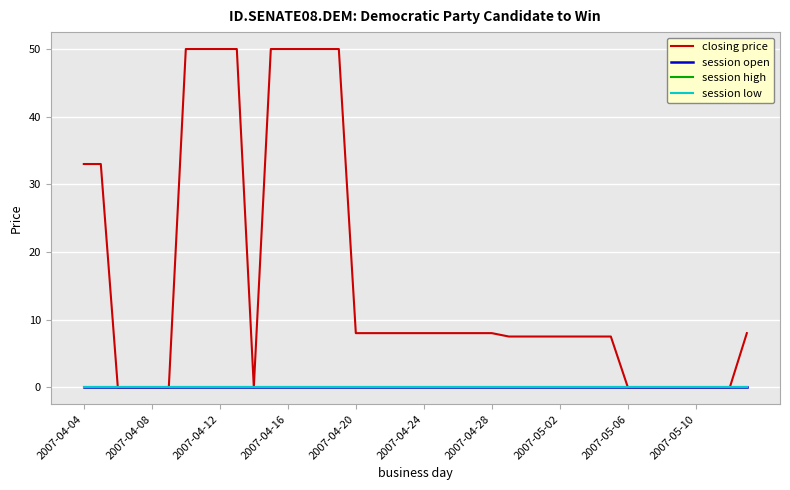

Reading left to right, list all the values displayed in this chart.

closing price: 33.0	33.0	0.0	0.0	0.0	0.0	50.0	50.0	50.0	50.0	0.0	50.0	50.0	50.0	50.0	50.0	8.0	8.0	8.0	8.0	8.0	8.0	8.0	8.0	8.0	7.5	7.5	7.5	7.5	7.5	7.5	7.5	0.0	0.0	0.0	0.0	0.0	0.0	0.0	8.0
session open: 0.0	0.0	0.0	0.0	0.0	0.0	0.0	0.0	0.0	0.0	0.0	0.0	0.0	0.0	0.0	0.0	0.0	0.0	0.0	0.0	0.0	0.0	0.0	0.0	0.0	0.0	0.0	0.0	0.0	0.0	0.0	0.0	0.0	0.0	0.0	0.0	0.0	0.0	0.0	0.0
session high: 0.0	0.0	0.0	0.0	0.0	0.0	0.0	0.0	0.0	0.0	0.0	0.0	0.0	0.0	0.0	0.0	0.0	0.0	0.0	0.0	0.0	0.0	0.0	0.0	0.0	0.0	0.0	0.0	0.0	0.0	0.0	0.0	0.0	0.0	0.0	0.0	0.0	0.0	0.0	0.0
session low: 0.0	0.0	0.0	0.0	0.0	0.0	0.0	0.0	0.0	0.0	0.0	0.0	0.0	0.0	0.0	0.0	0.0	0.0	0.0	0.0	0.0	0.0	0.0	0.0	0.0	0.0	0.0	0.0	0.0	0.0	0.0	0.0	0.0	0.0	0.0	0.0	0.0	0.0	0.0	0.0